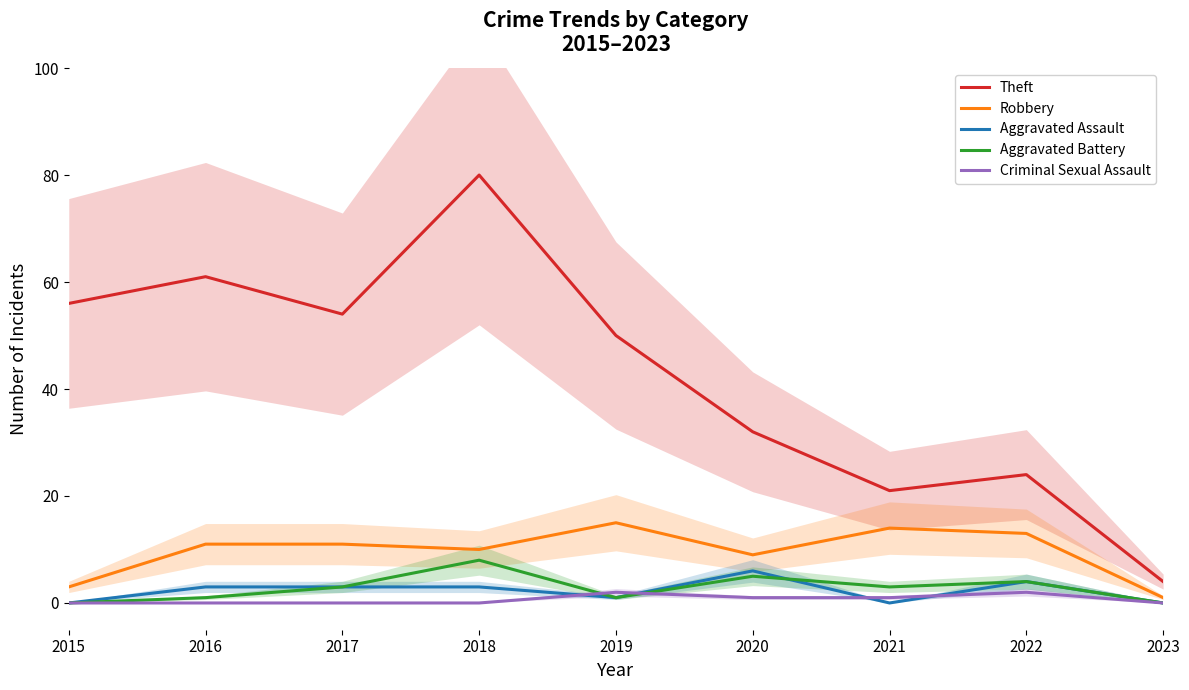

Does the chart display data point markers on the line(s)?

No